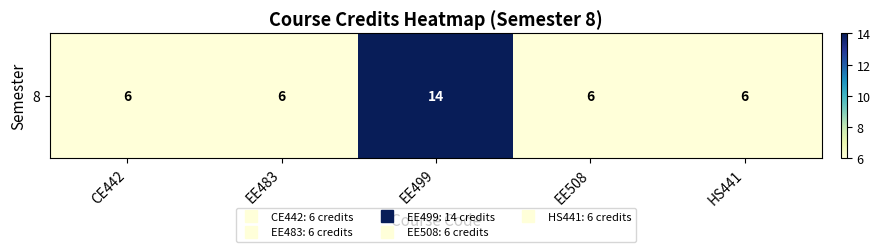

Which has a higher value, CE442 or EE508?

CE442